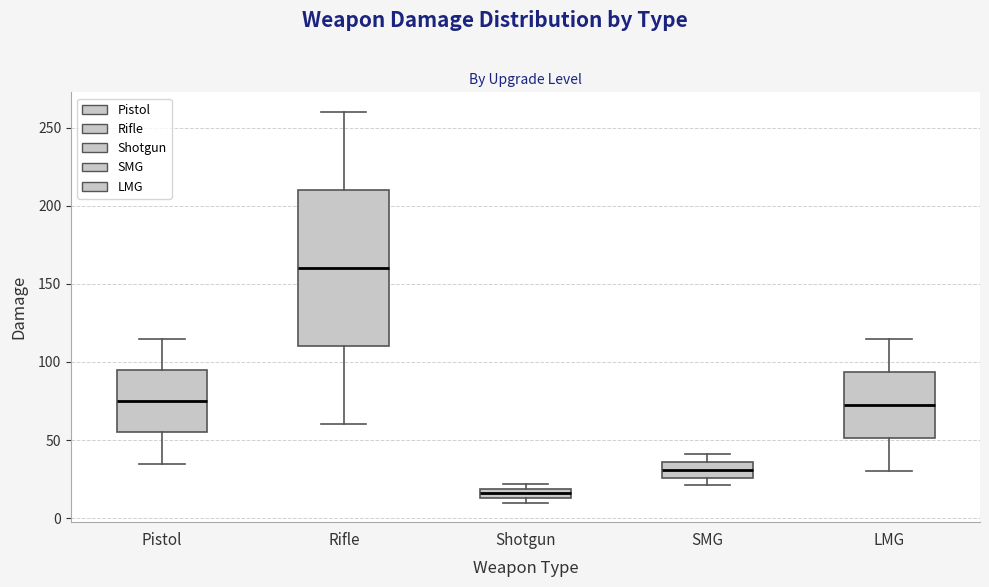

Comparing the boxes themselves (not the whiskers), which one is the tallest?

Rifle